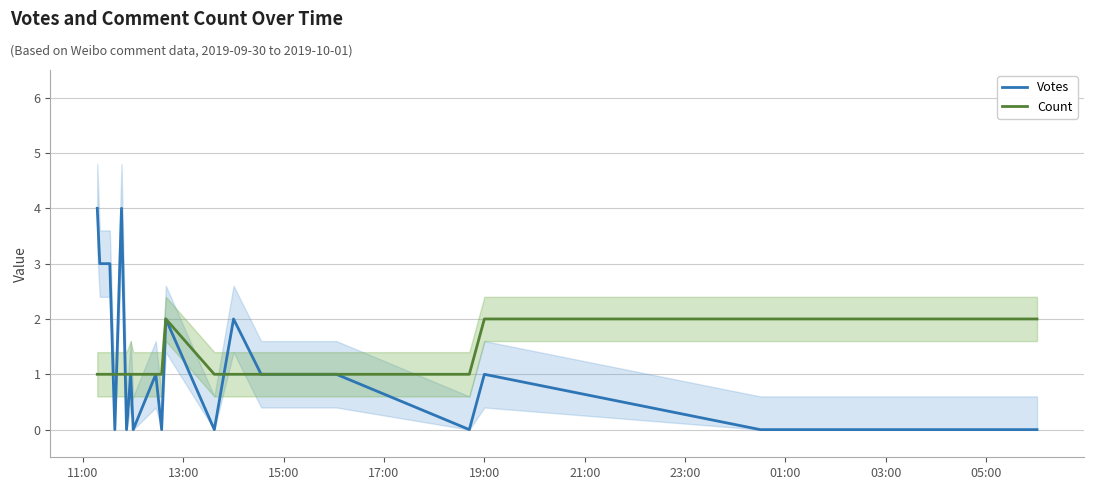

Reading right to left, list all the values displayed in this chart.

Votes: 0	0	1	0	1	1	2	0	2	0	1	0	1	0	4	0	3	3	3	4
Count: 2	2	2	1	1	1	1	1	2	1	1	1	1	1	1	1	1	1	1	1